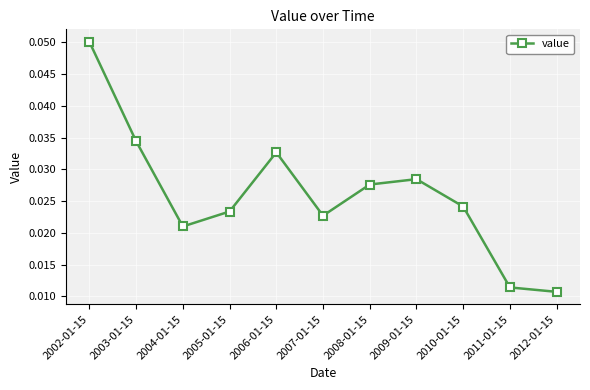

What is the sum of all values?

0.3